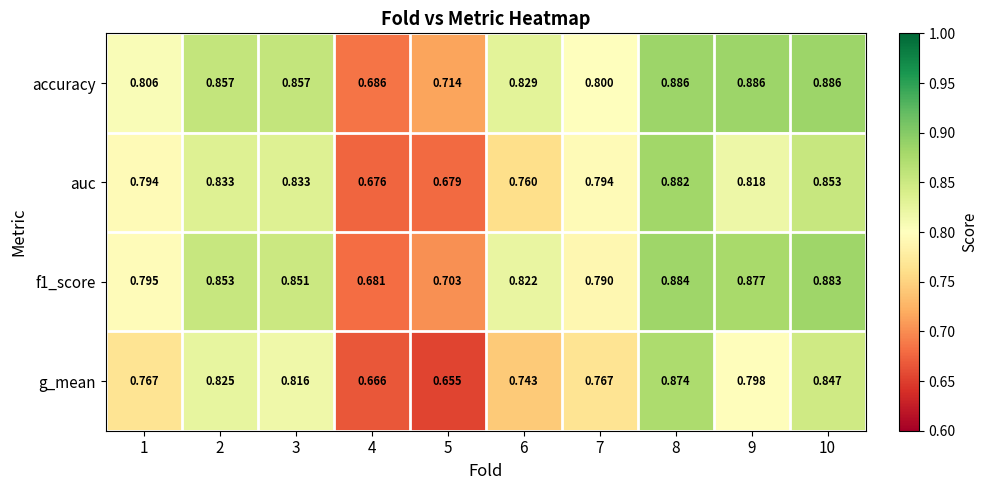

Between 8 and 10, which series saw the biggest shift?

auc